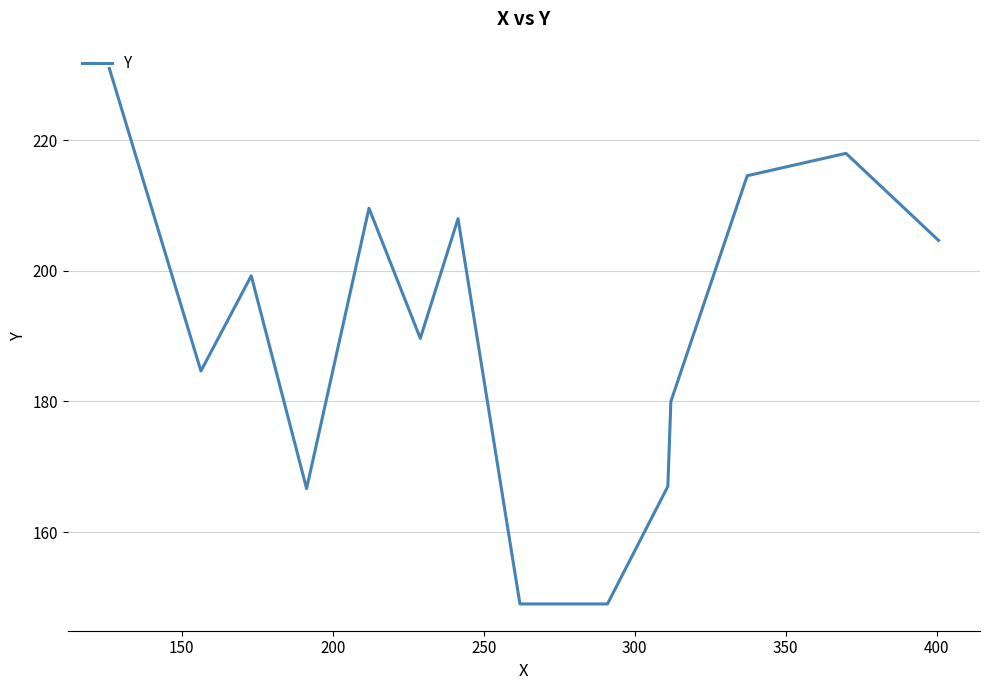

What is the minimum value shown in the chart?

149.0